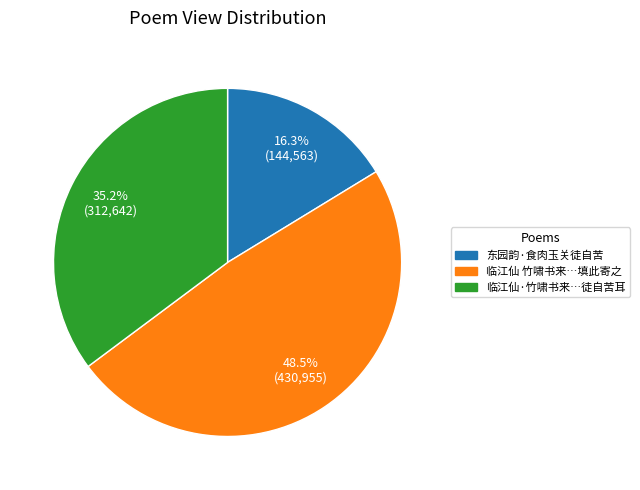

Is there any slice that represents more than half of the pie?

No